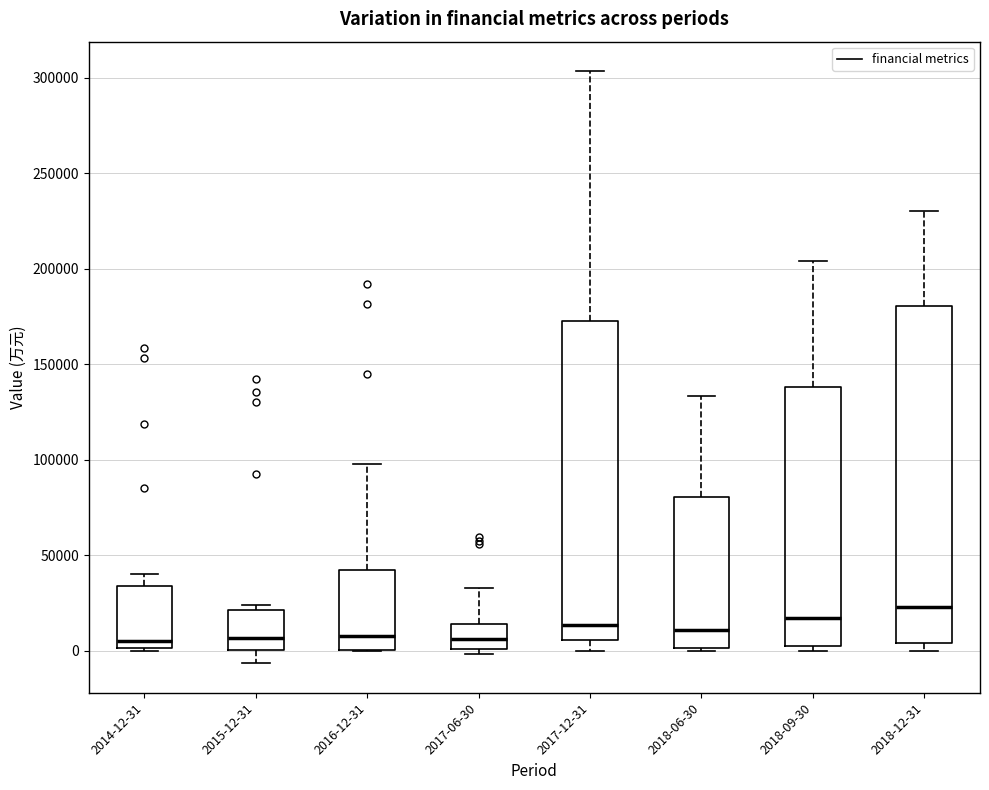

Which box has the highest median line?

2018-12-31